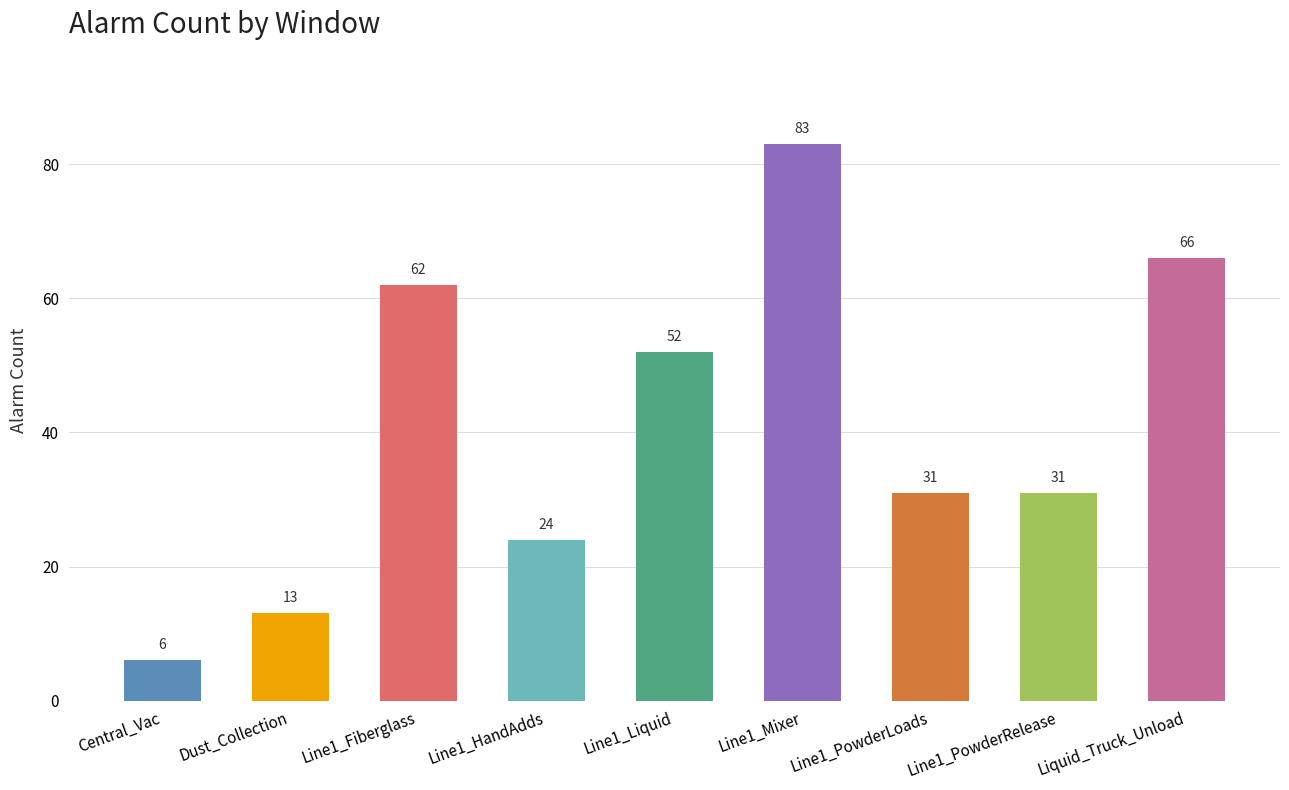

True or false: the data shows 40 at Line1_HandAdds.

False